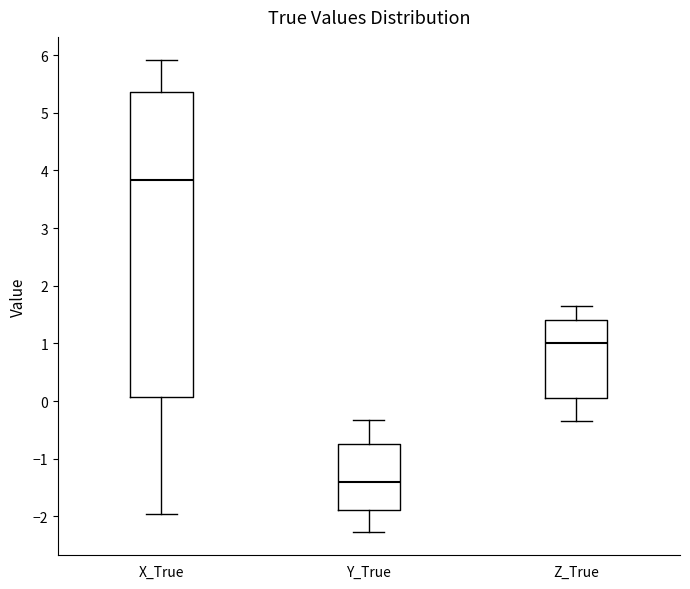

Which box has the lowest median line?

Y_True